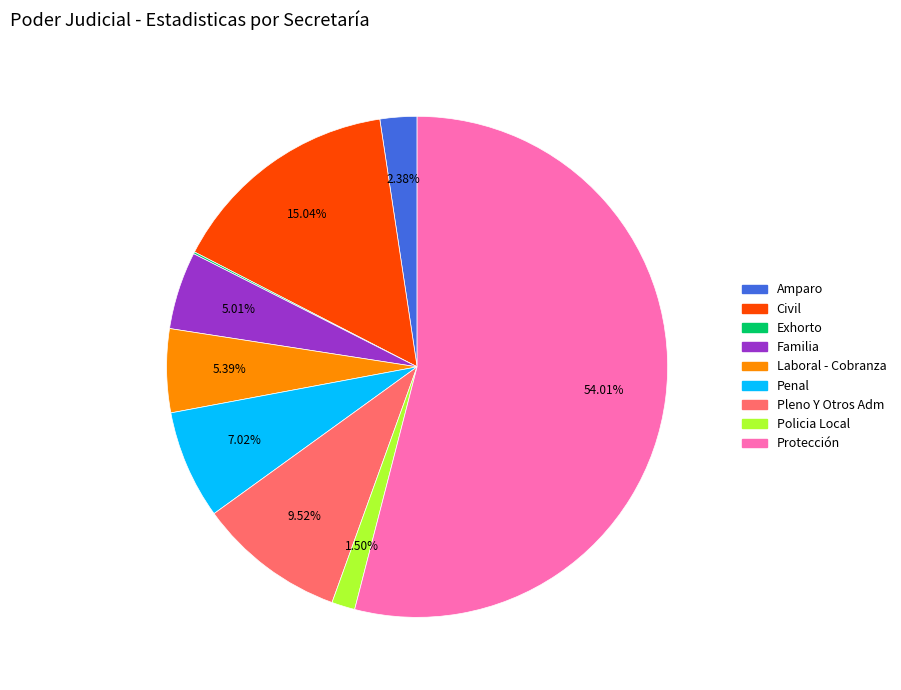

The Protección slice represents 44% of the pie. True or false?

False